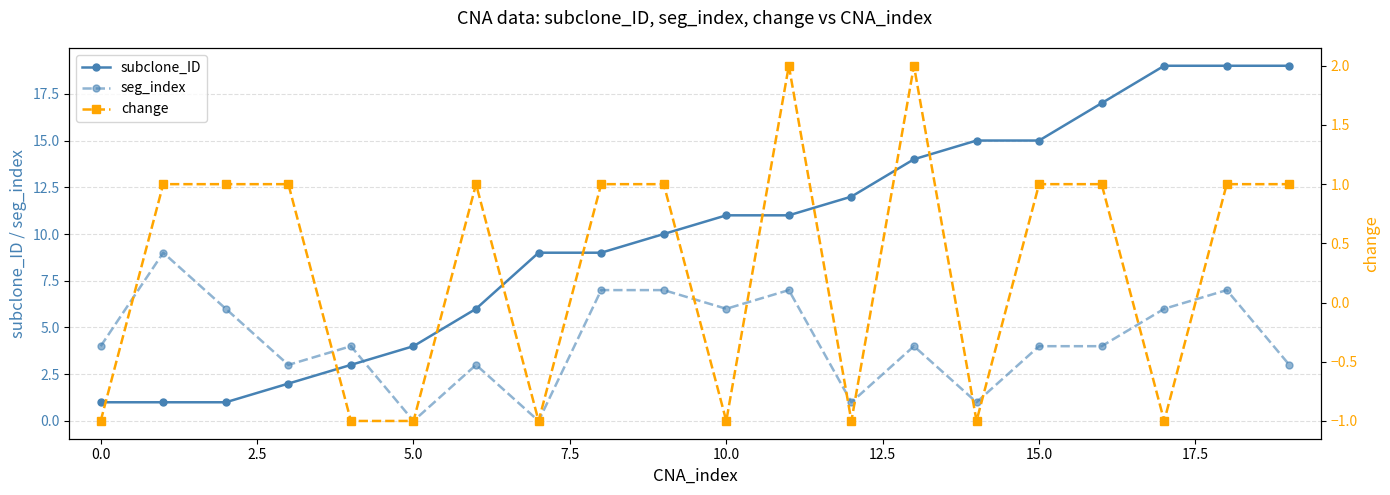

What position from the right is 12?

8